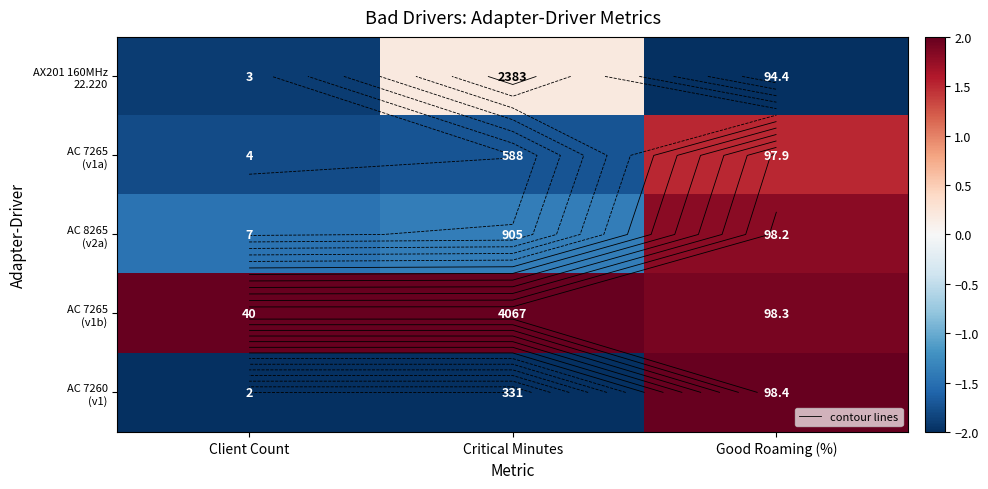

At how many categories does at least one series exceed 1?

3